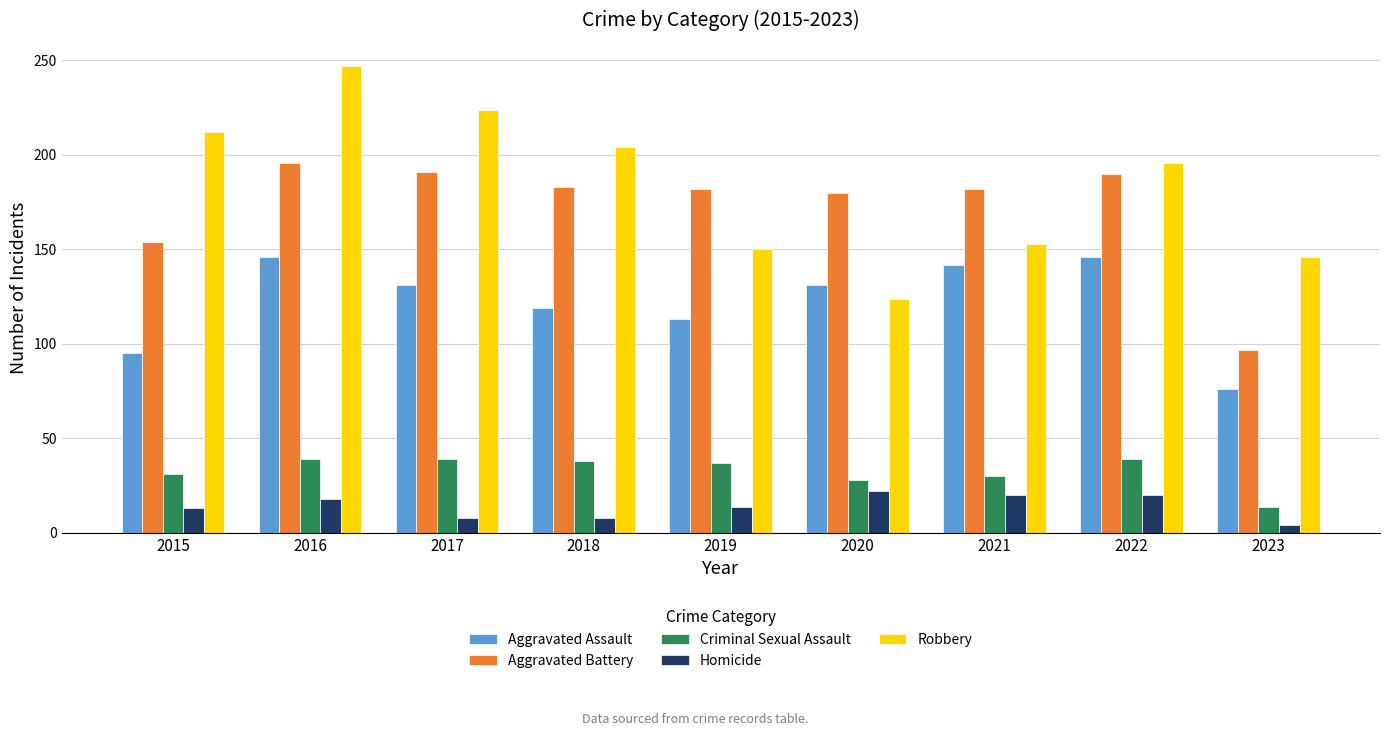

What is the sum of all Robbery values?

1656